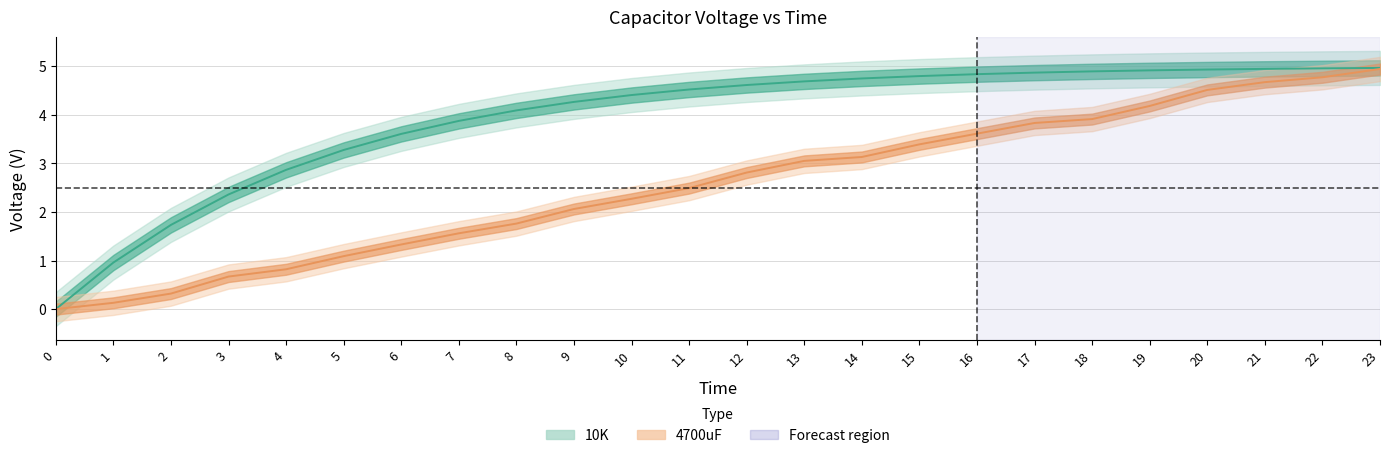

How many lines are shown in the chart?

2